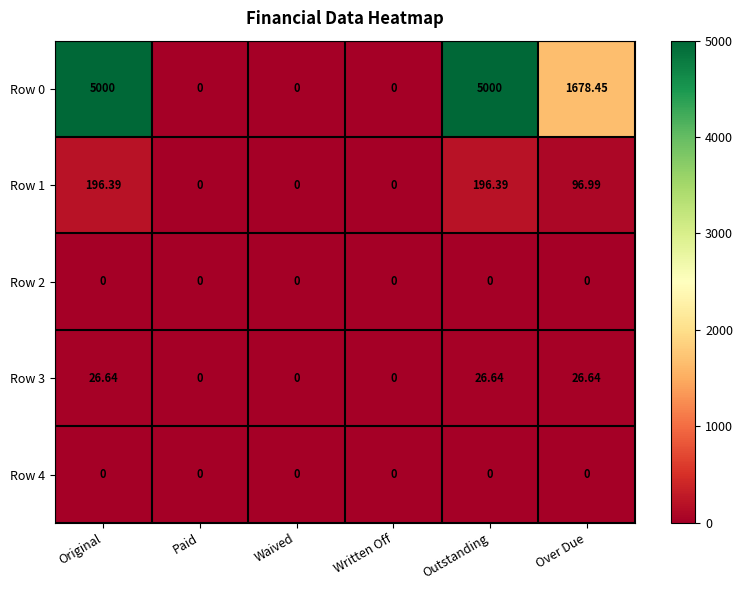

Is the value of Row 4 at Waived greater than the value of Row 0 at Outstanding?

No